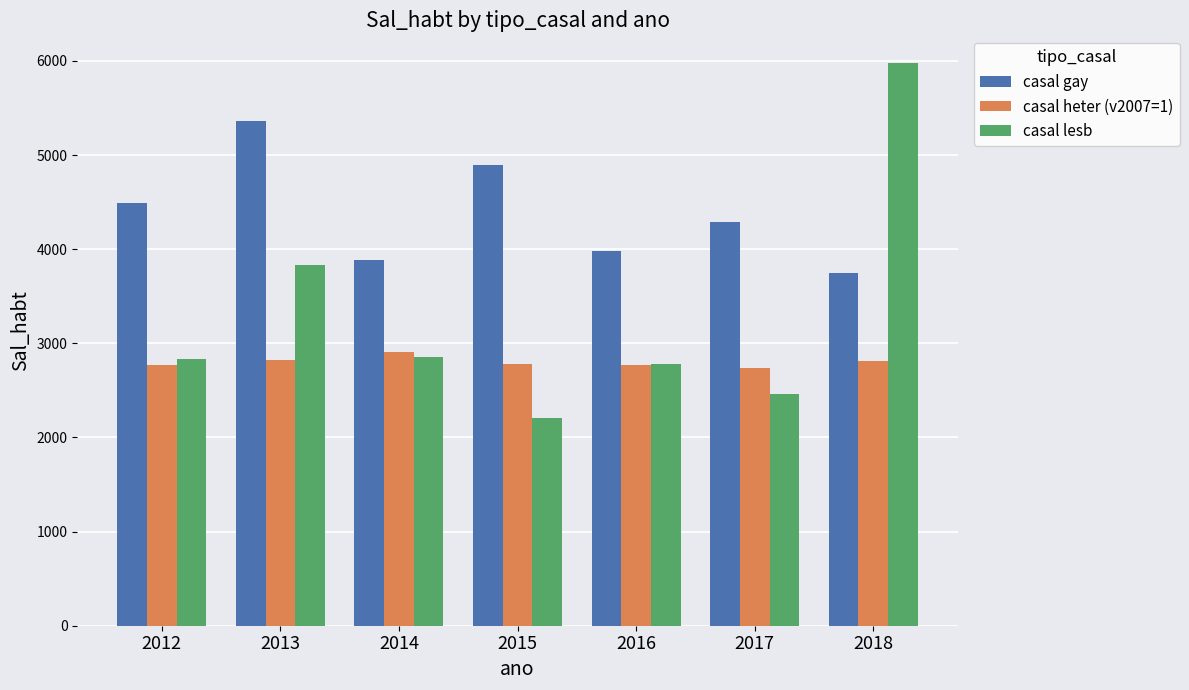

What is the difference between the maximum and second lowest values in the casal lesb series?

3514.1